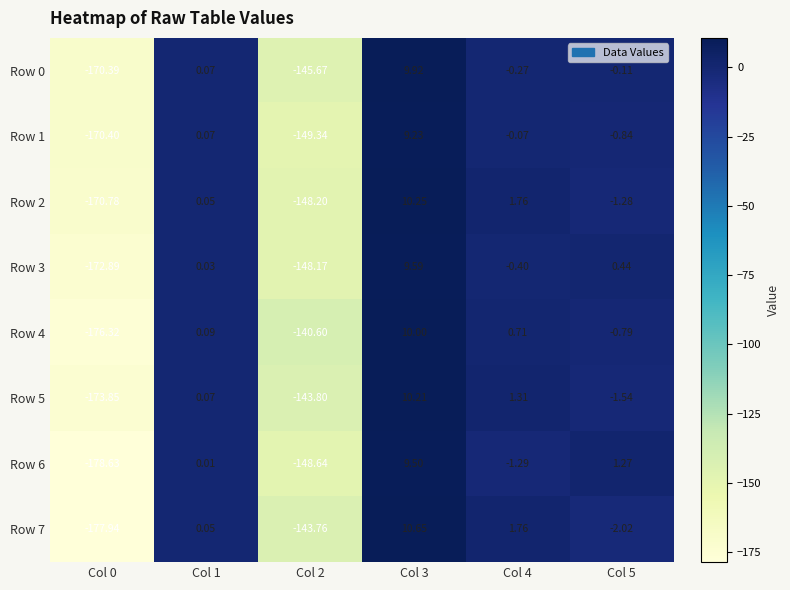

What is the maximum value shown in the chart?

10.7